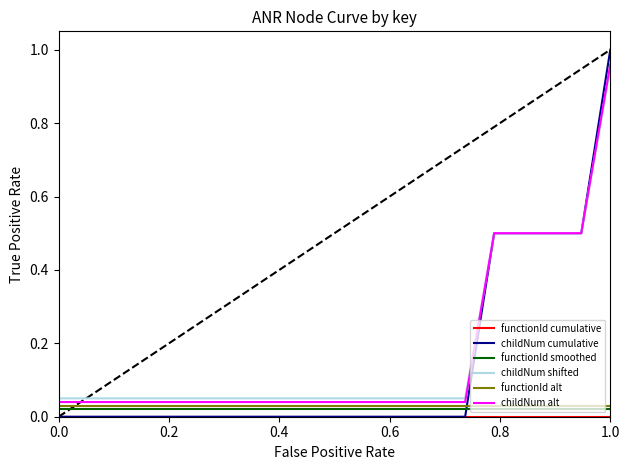

Which series has the largest range (max minus min)?

childNum cumulative